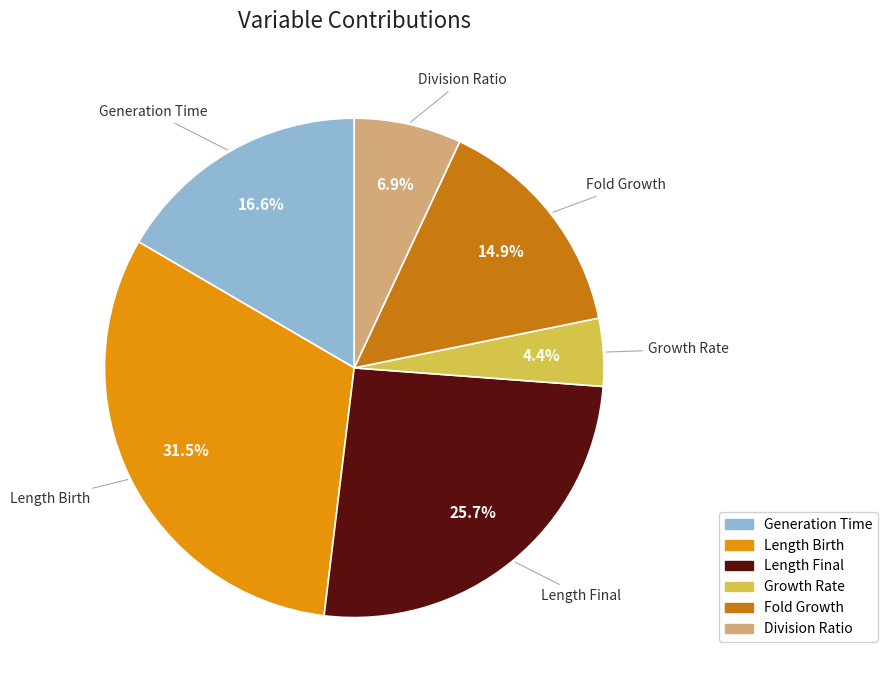

Does any single category account for the majority?

No